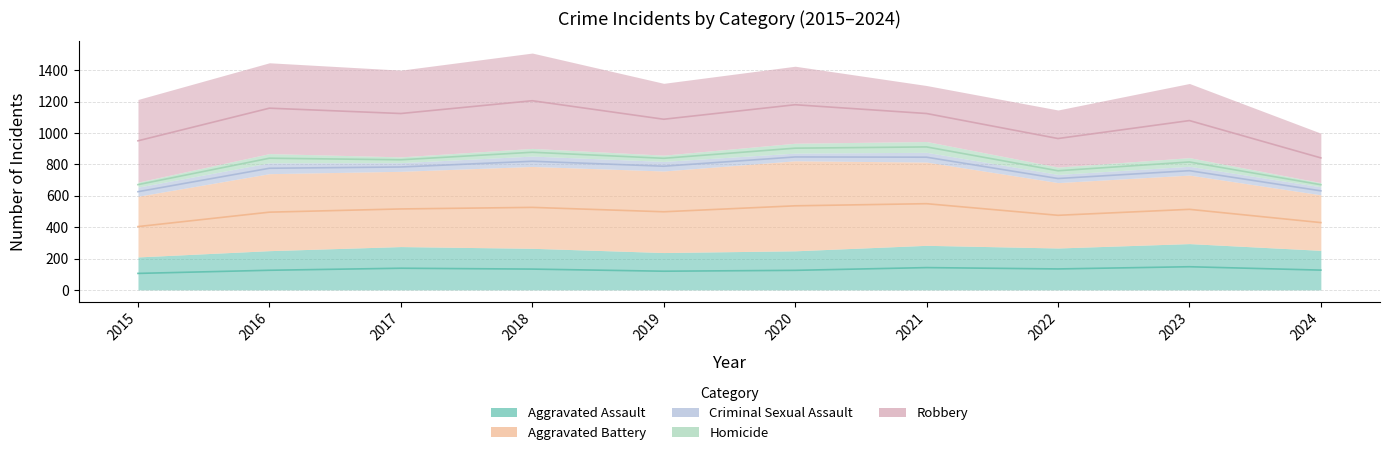

At which label is Robbery closest to 461?

2019